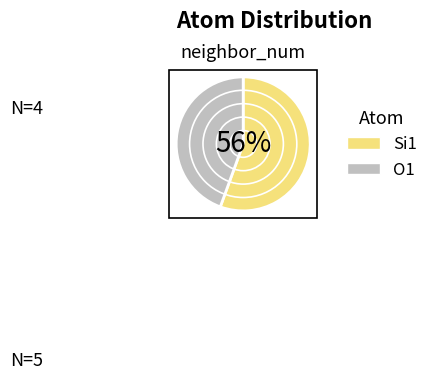

Which has a higher value, Si1 or O1?

Si1